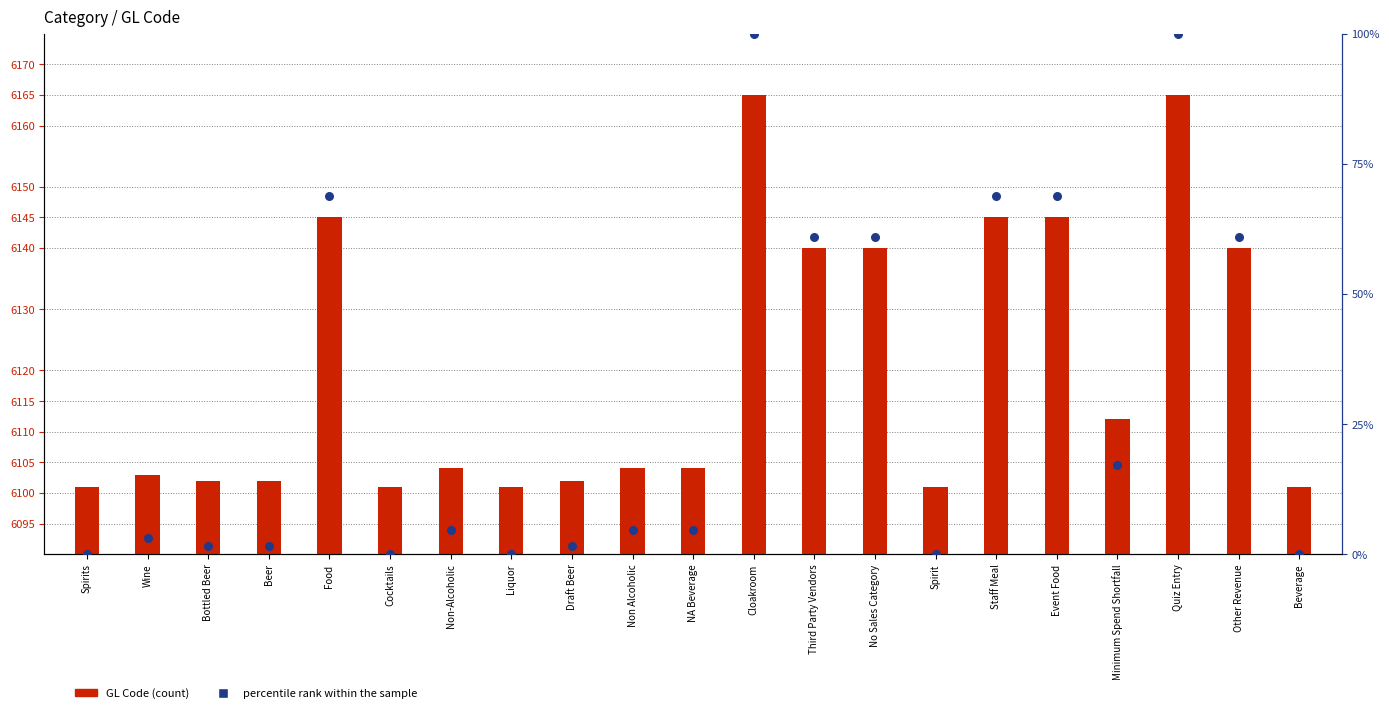

Which series reaches the maximum Y coordinate?

GL Code